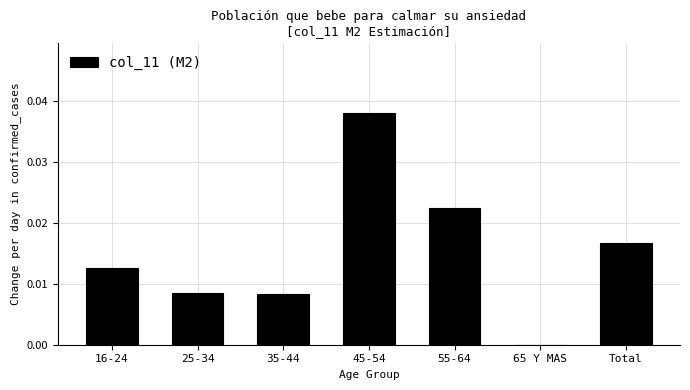

Which has a higher value, 45-54 or 35-44?

45-54